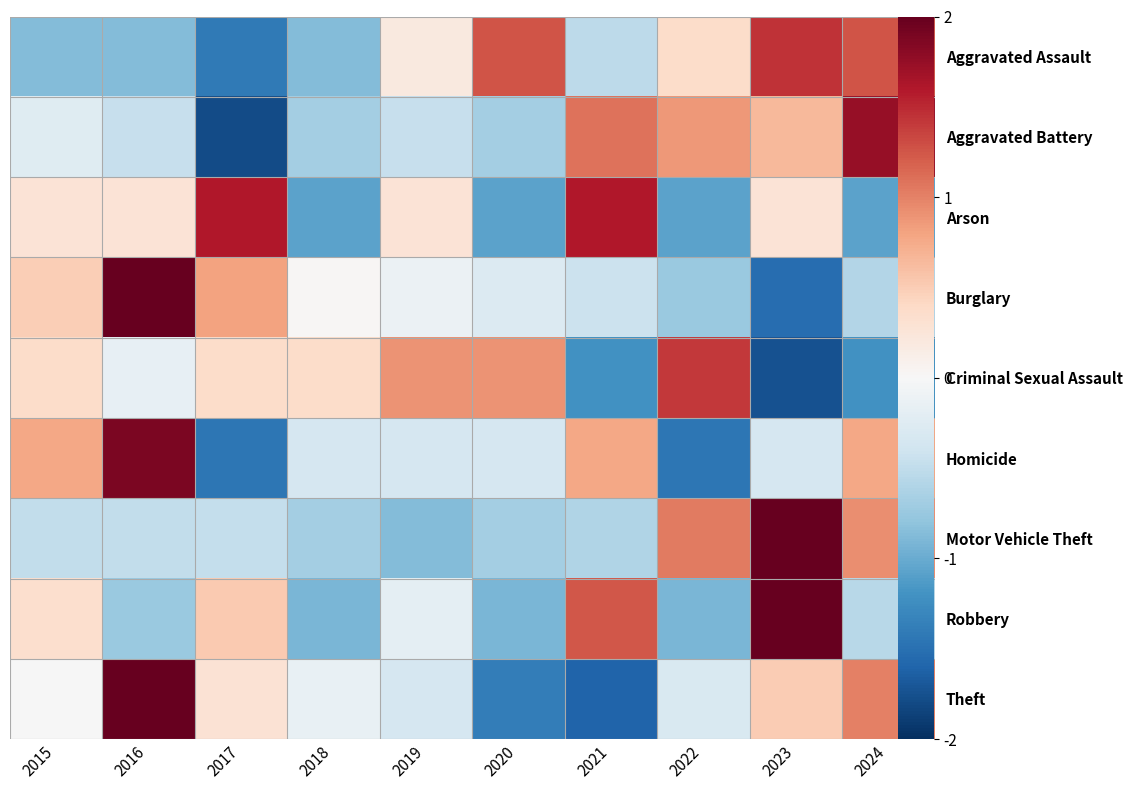

What is the lowest value of the Criminal Sexual Assault series?

-1.7